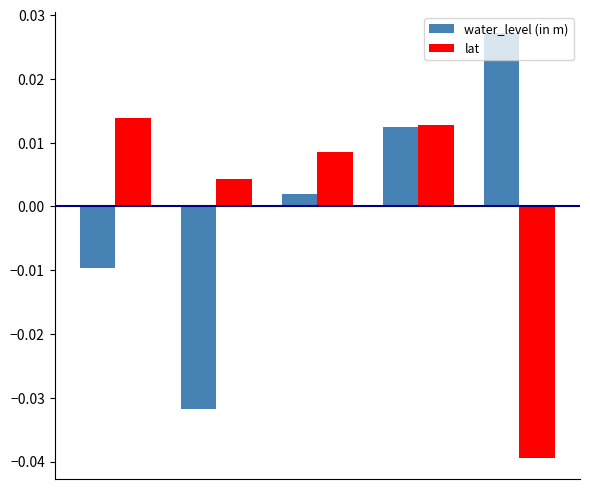

List the series in order of their peak value, highest first.

water_level (in m), lat